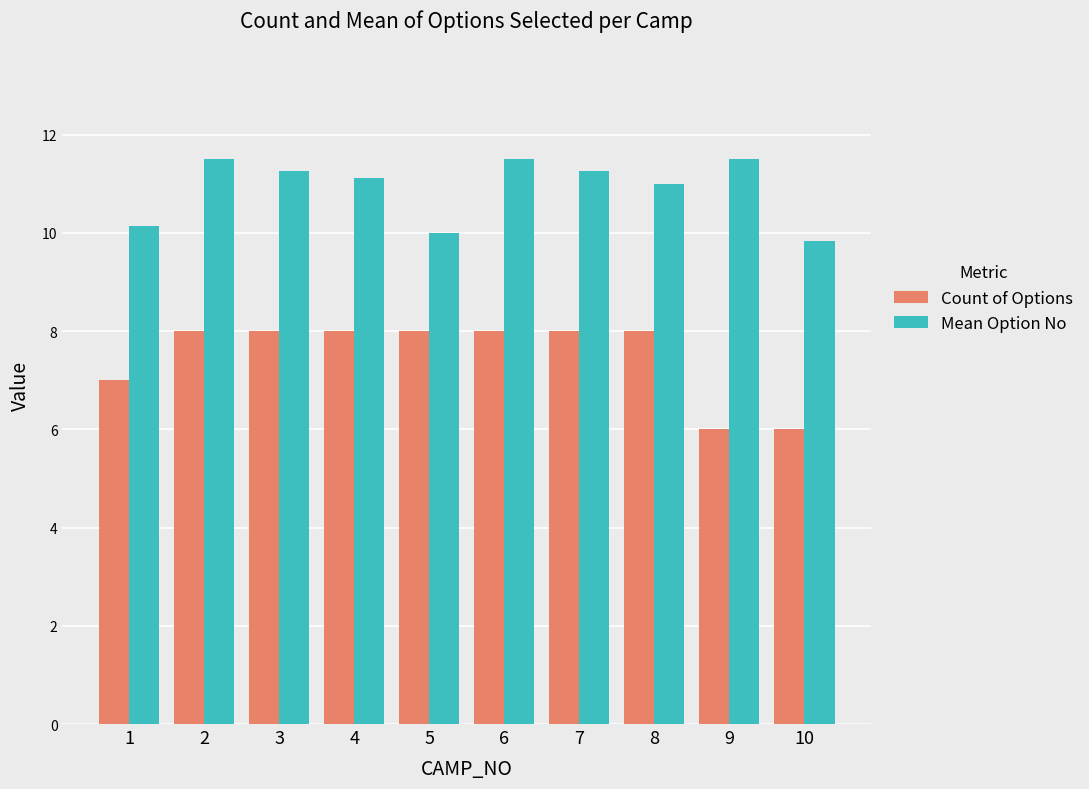

What is the minimum value for Mean Option No?

9.8